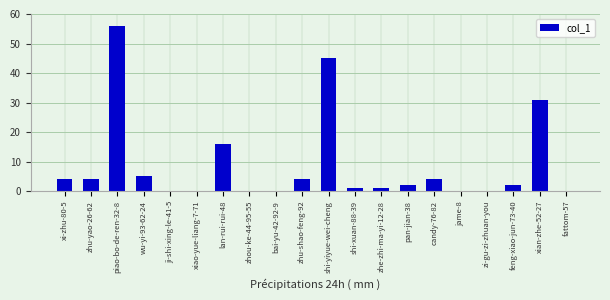

What is the average value?

9